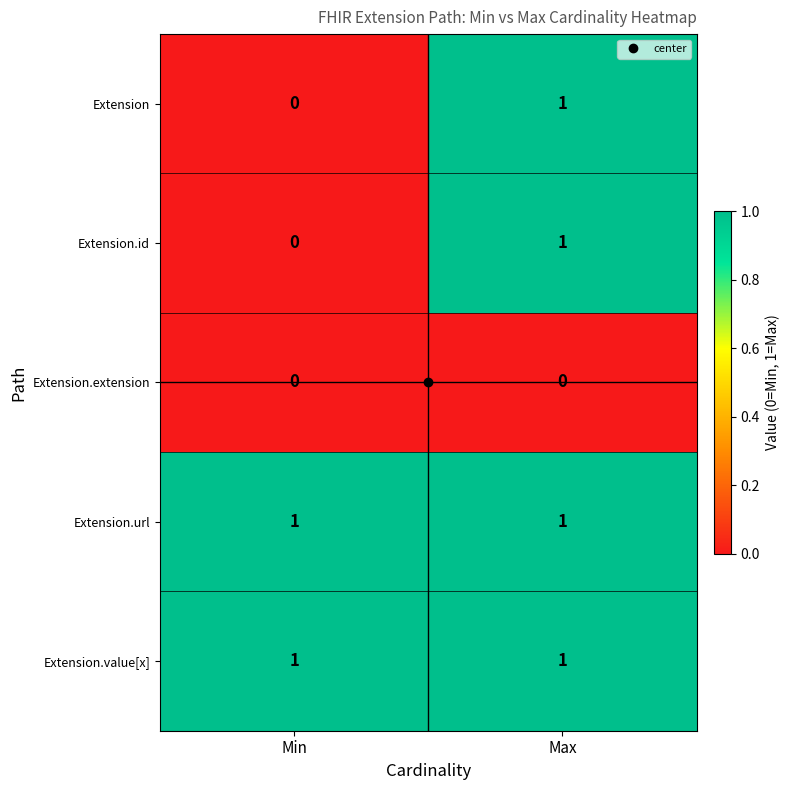

Rank the categories by Extension.id value from lowest to highest.

Min, Max